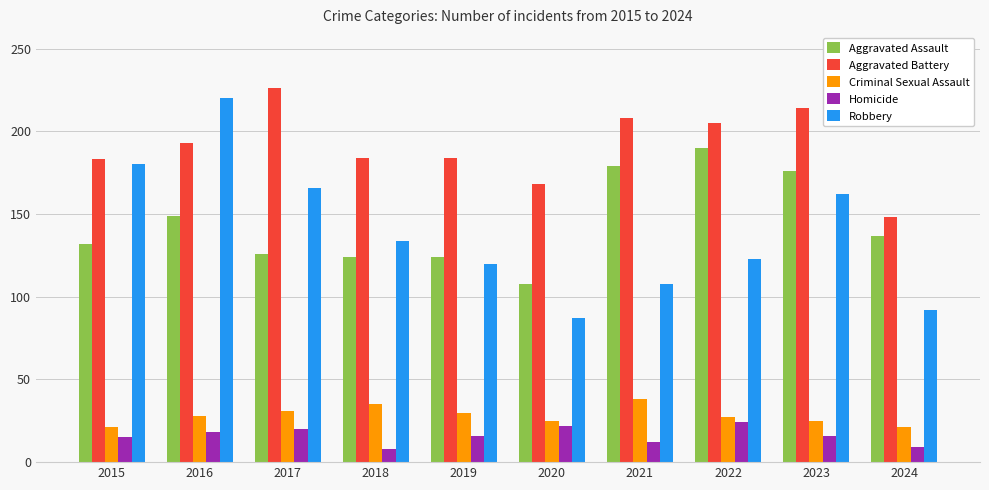

Which series has the widest spread of values?

Robbery